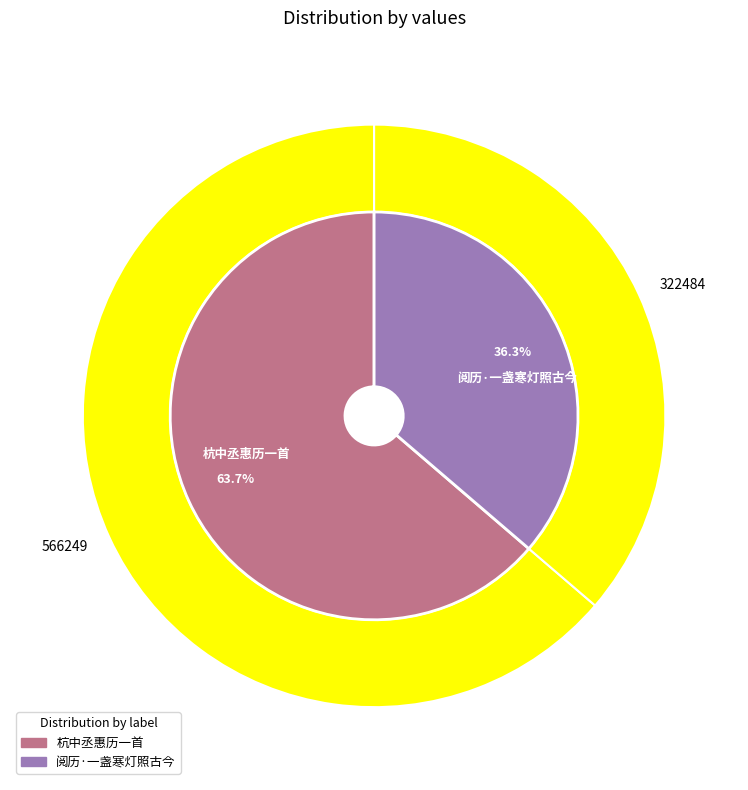

Is there any slice that represents more than half of the pie?

Yes